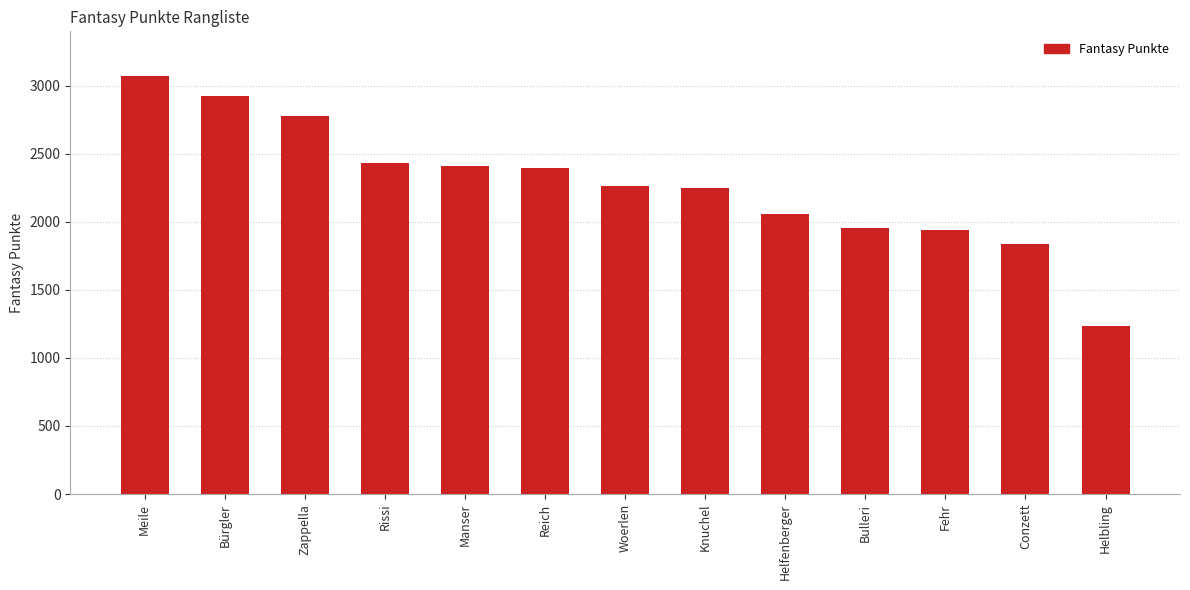

What is the difference between the maximum and minimum values?

1837